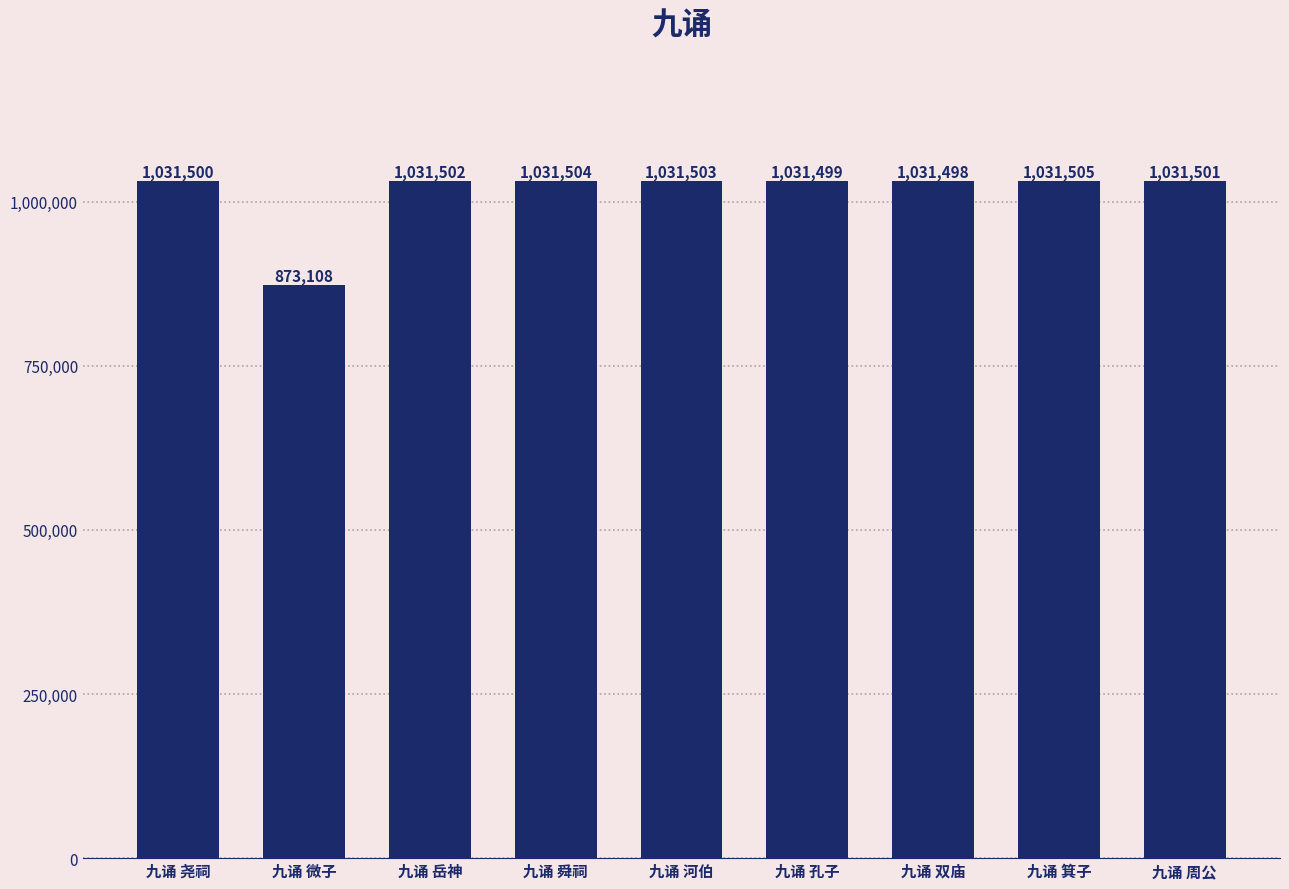

What is the sum of all values?

9125120